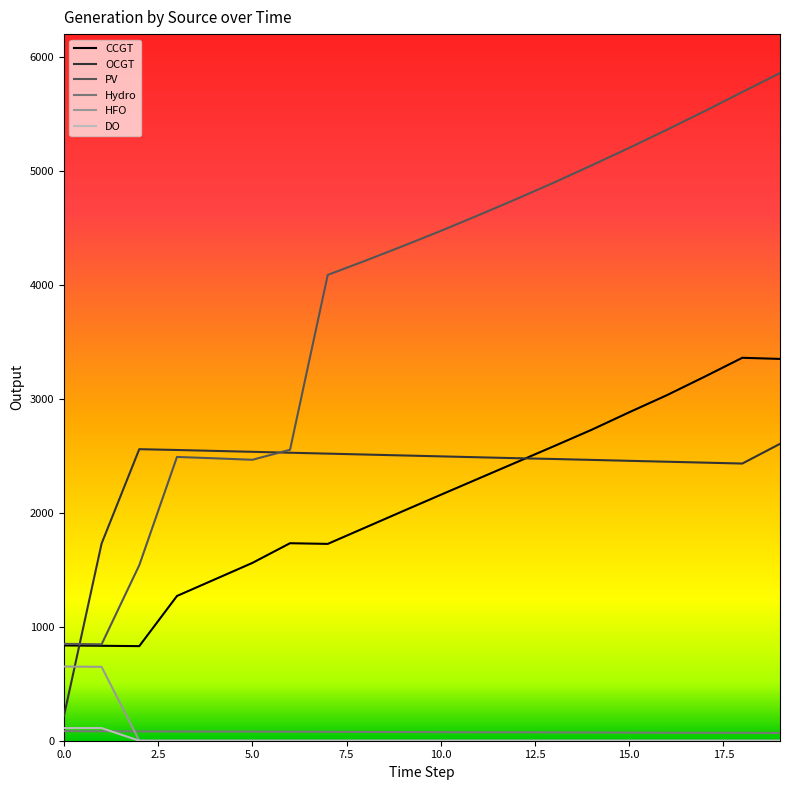

What is the difference between the maximum and minimum values in the DO series?

111